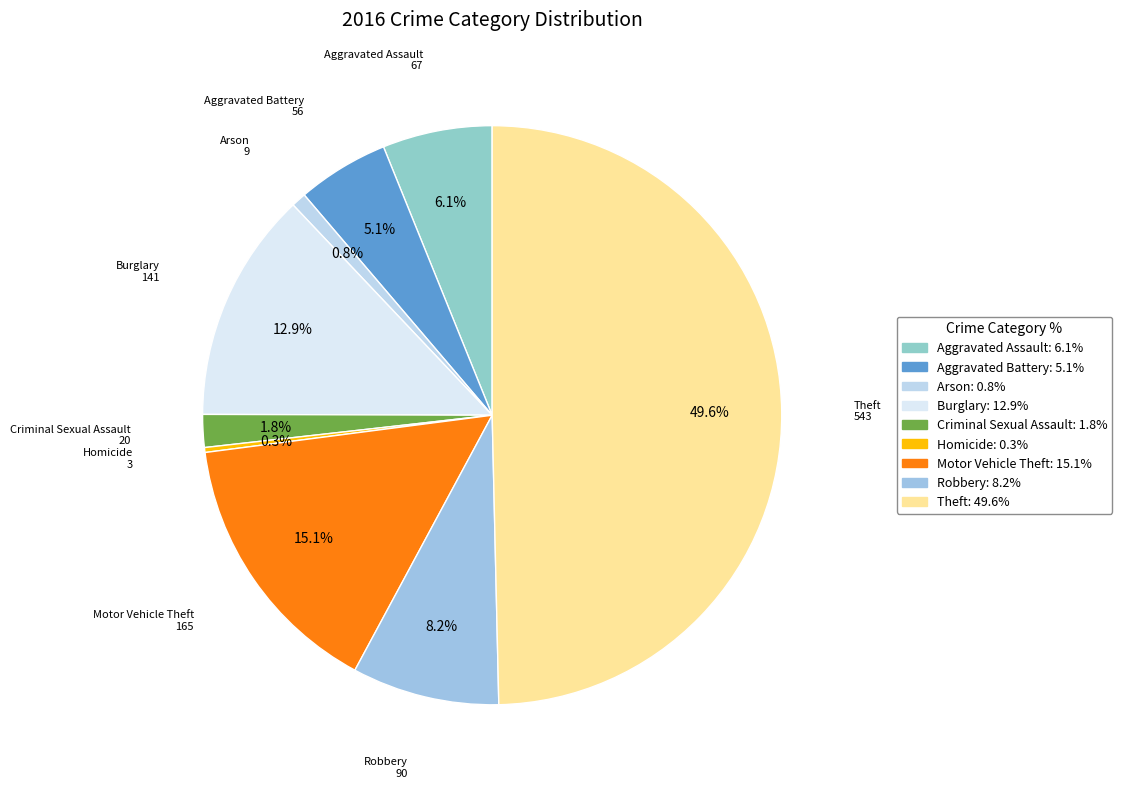

Do Robbery and Aggravated Battery together represent more than half of the pie?

No